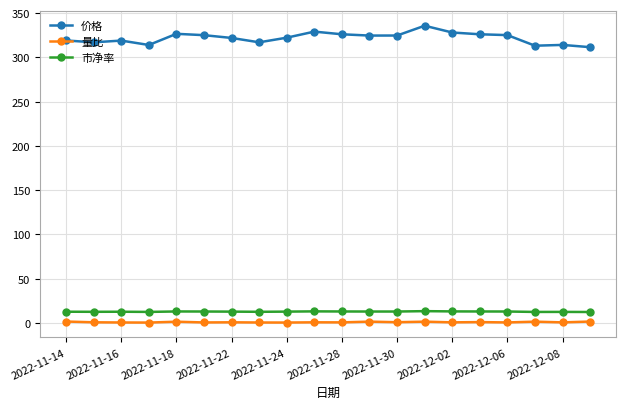

What is the average value of the 价格 series?

321.9